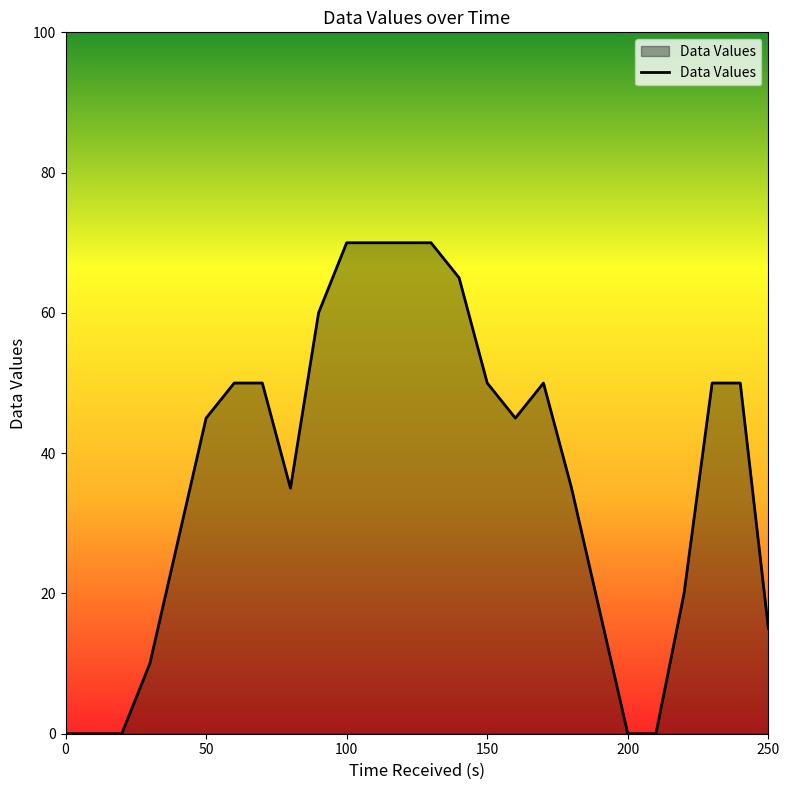

How many distinct data groups are displayed?

1